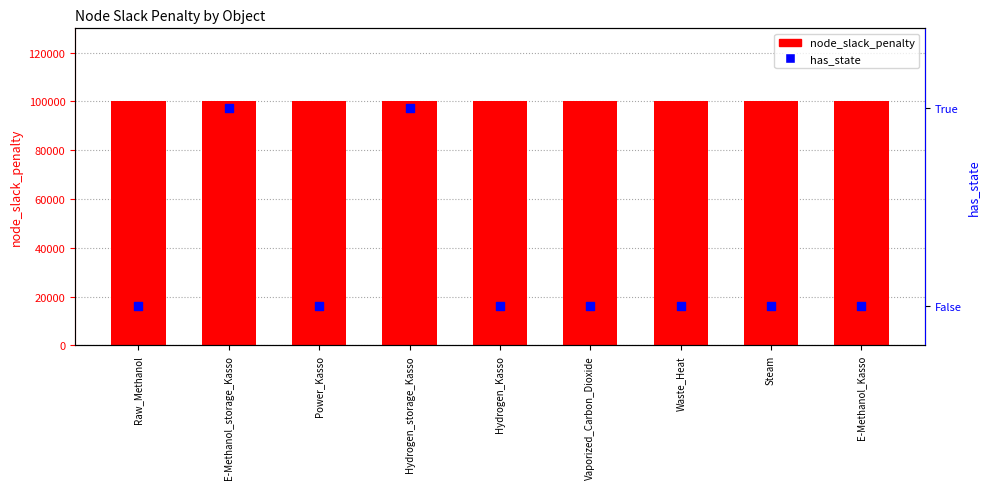

At how many categories does at least one series exceed 66987?

9